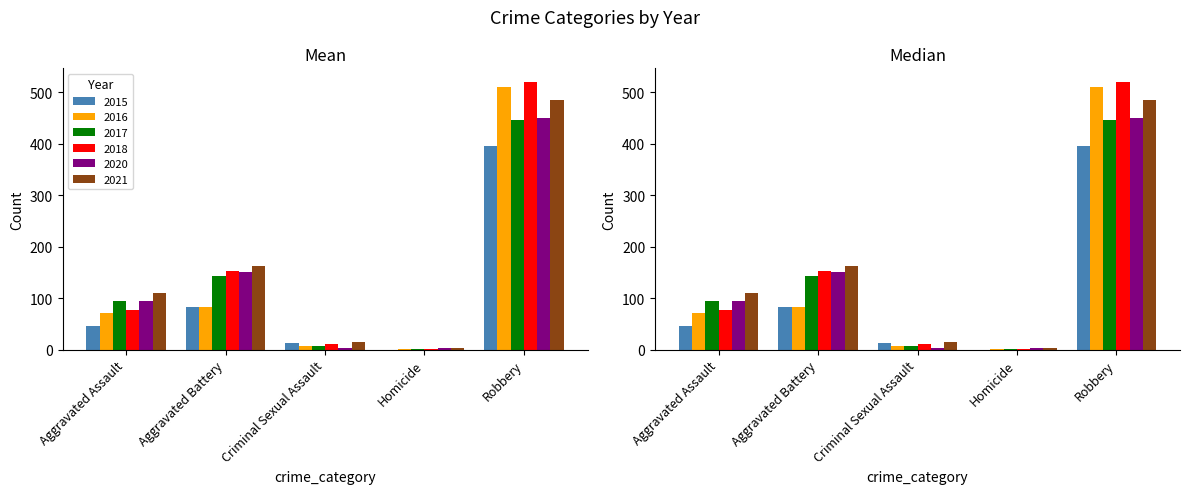

Reading left to right, what are all the values shown in this chart?

2015: 46	82	12	0	395
2016: 71	82	8	1	510
2017: 95	142	8	1	446
2018: 77	152	11	1	520
2020: 94	150	3	3	450
2021: 110	163	14	4	484